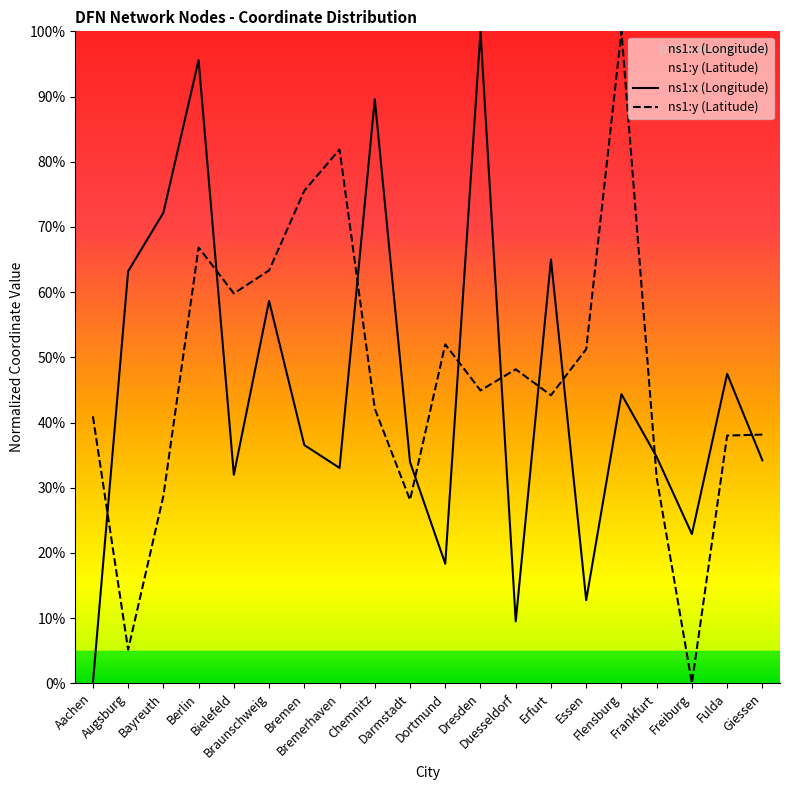

Rank the series at Frankfurt from lowest to highest value.

ns1:y (Latitude), ns1:x (Longitude)